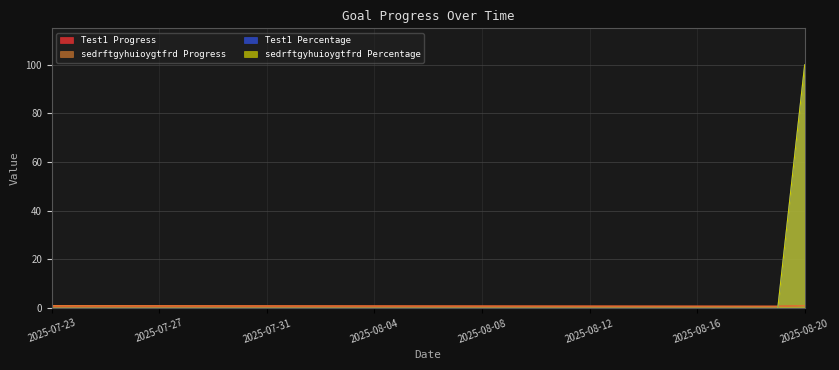

The Test1 Percentage series shows 0.0 at 2025-08-08. True or false?

True